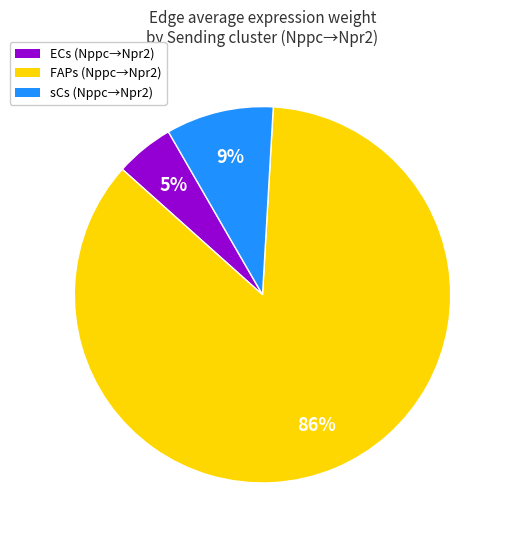

Which slice is the smallest?

ECs